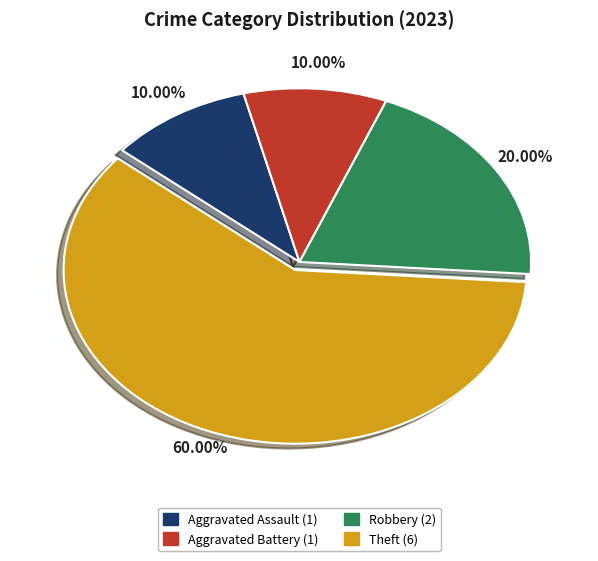

The Aggravated Battery slice represents 21% of the pie. True or false?

False